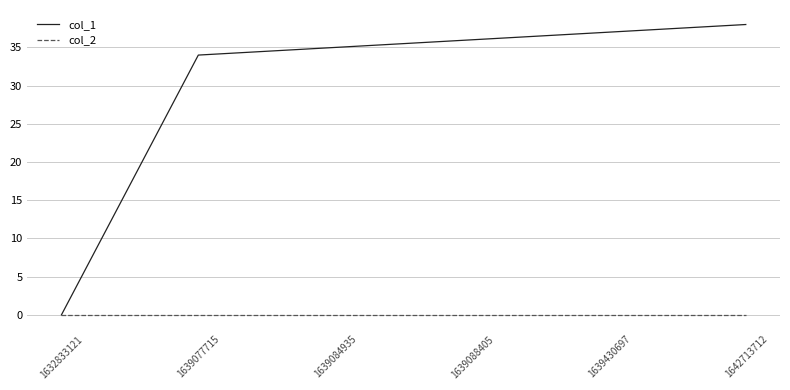

Which series has the widest spread of values?

col_1